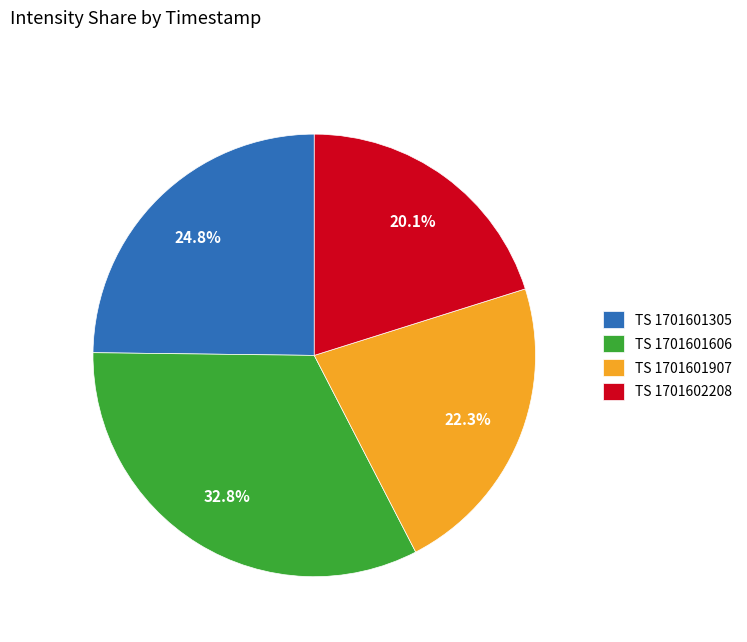

Rank the categories by value from lowest to highest.

TS 1701602208, TS 1701601907, TS 1701601305, TS 1701601606